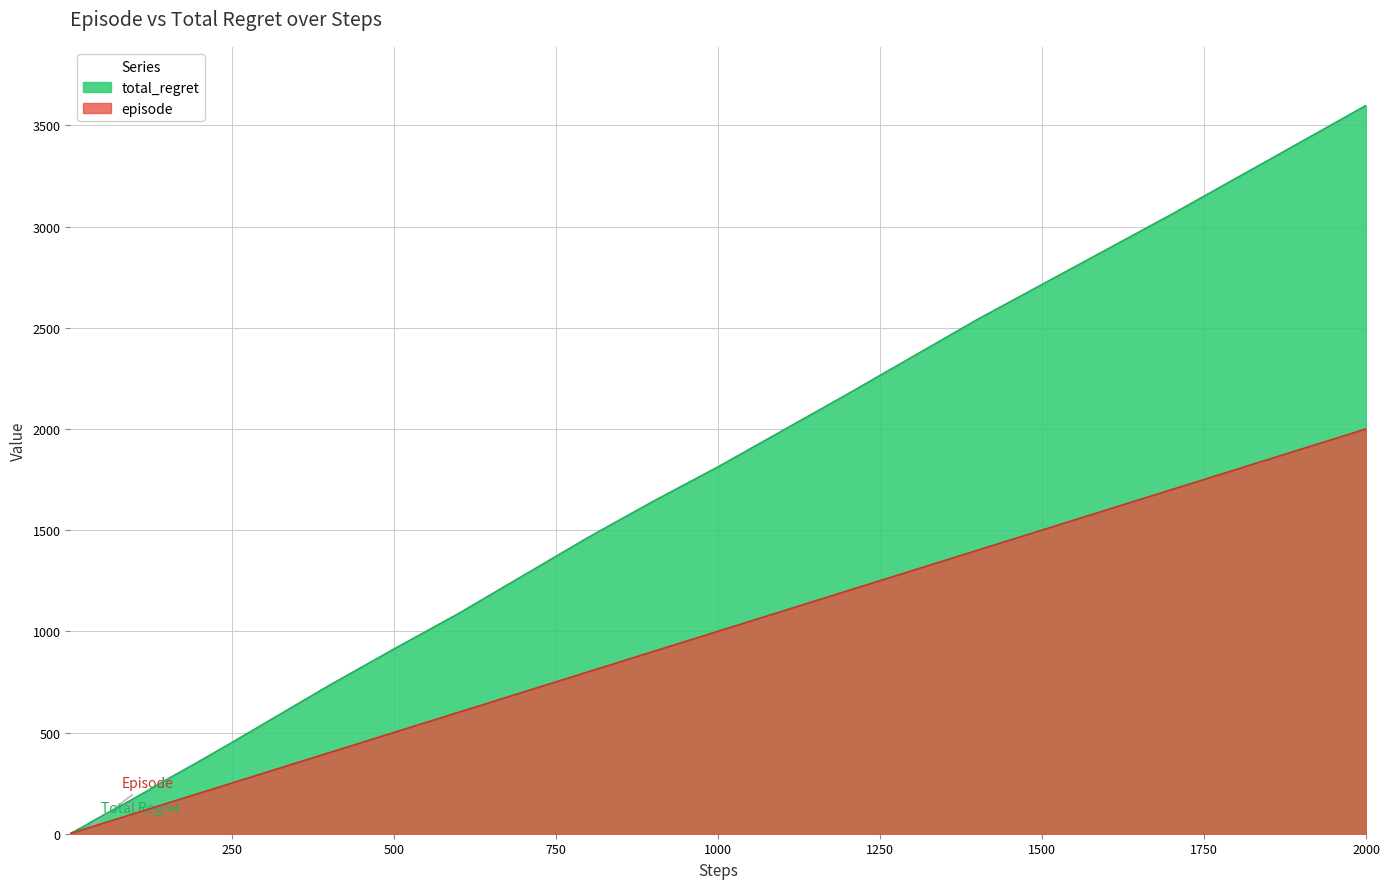

Which has a higher value, 700 or 25?

700